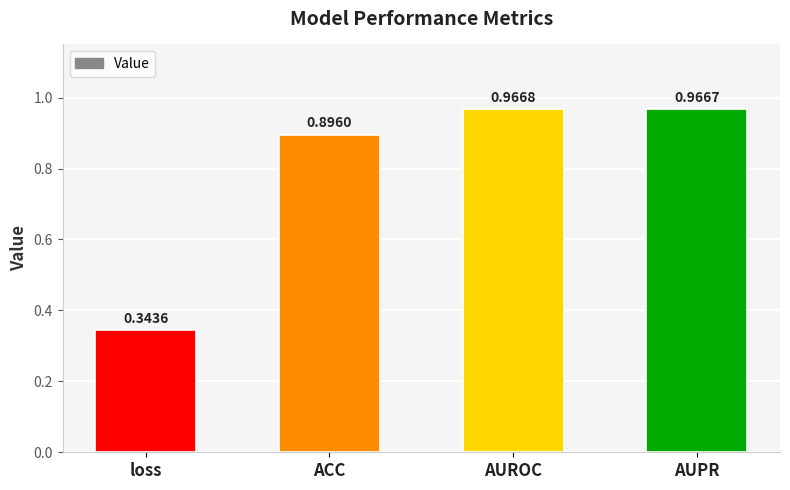

Which has a higher value, AUROC or ACC?

AUROC